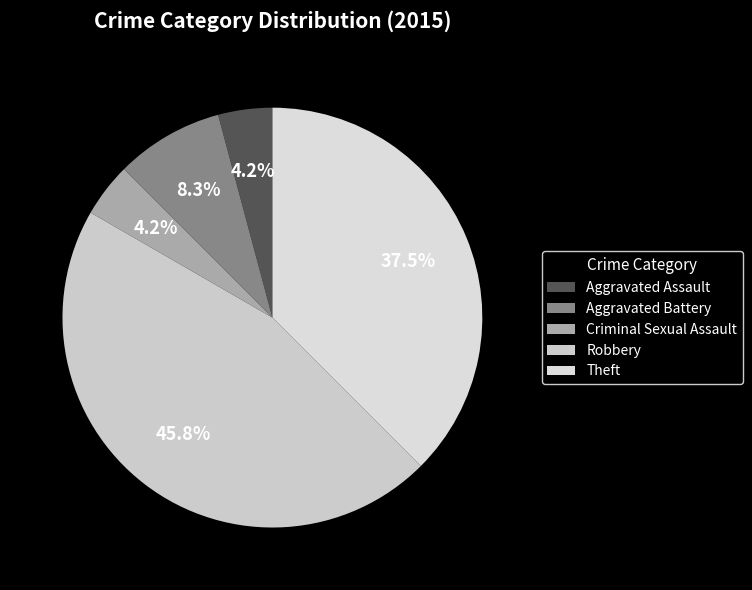

The Robbery slice represents 46% of the pie. True or false?

True